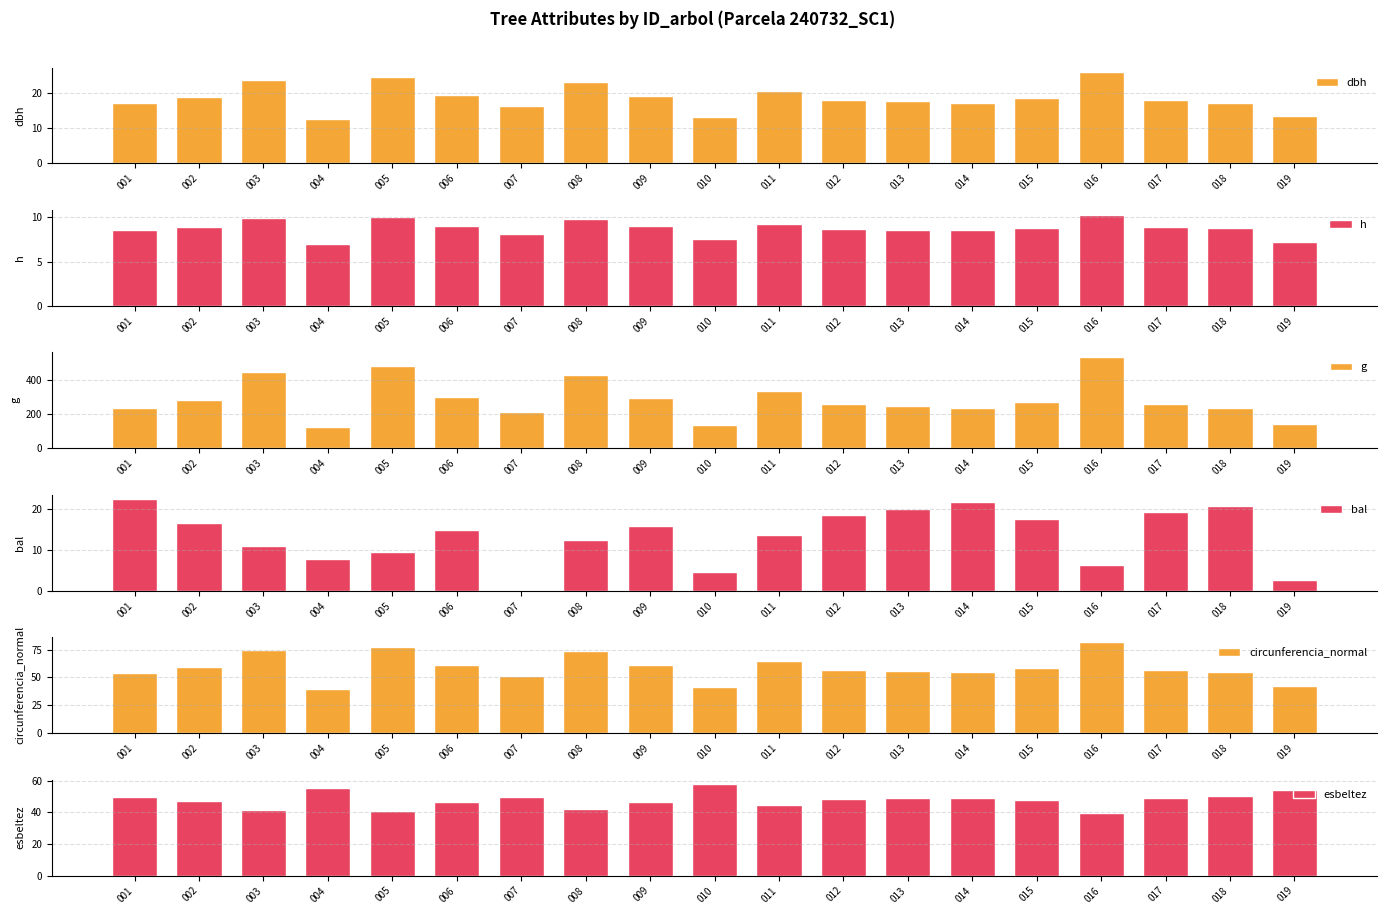

How many categories are shown in the chart?

19